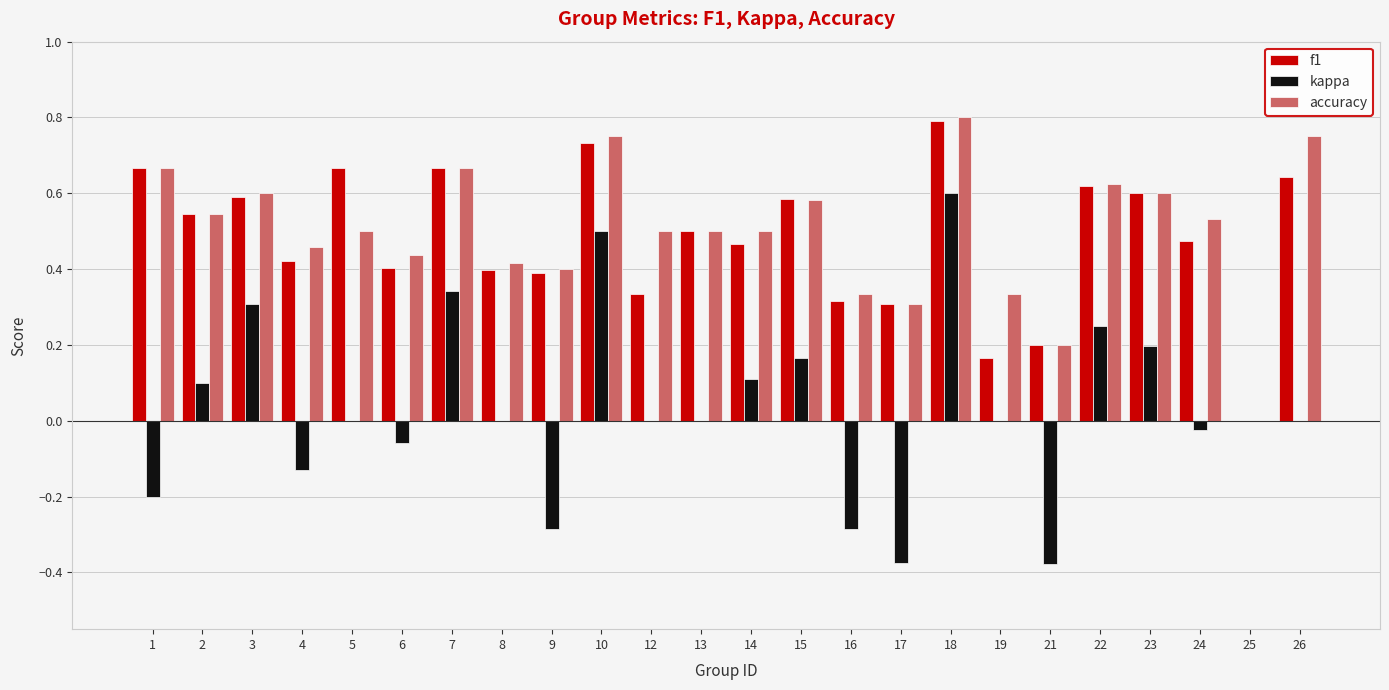

Which series changed the most between 15 and 18?

kappa